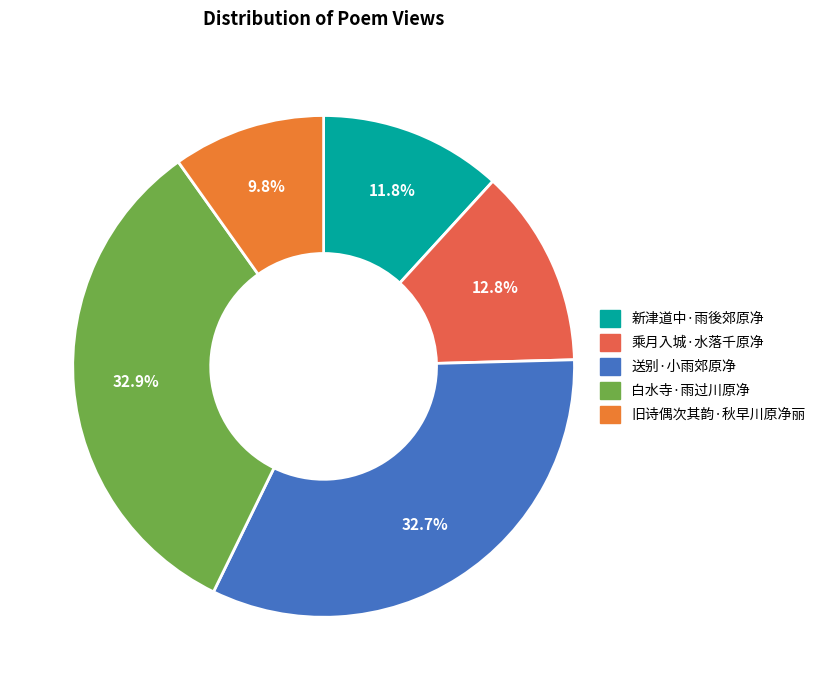

Rank the categories by value from highest to lowest.

白水寺·雨过川原净, 送别·小雨郊原净, 乘月入城·水落千原净, 新津道中·雨後郊原净, 旧诗偶次其韵·秋早川原净丽